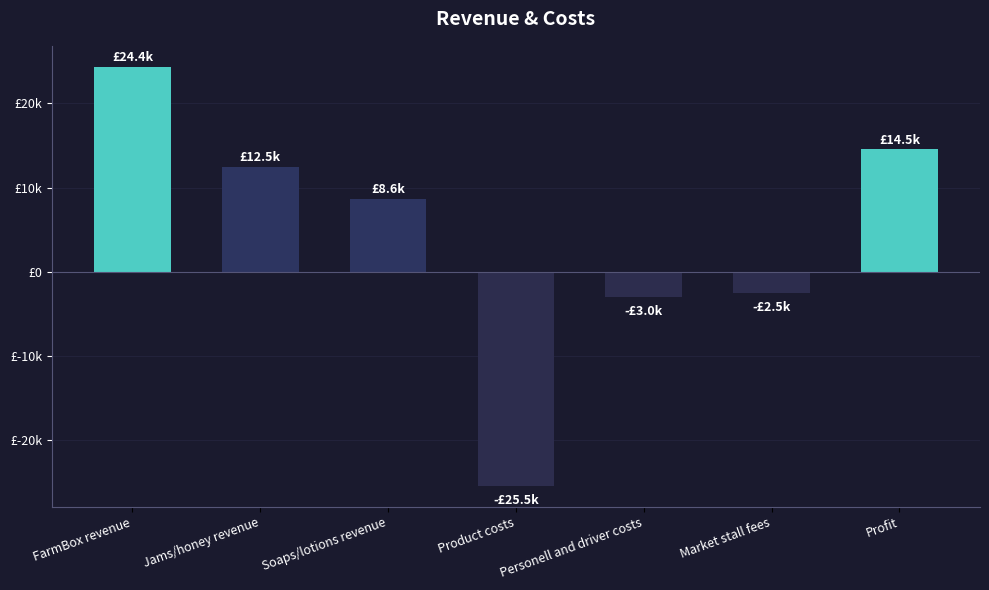

How many categories are shown in the chart?

7